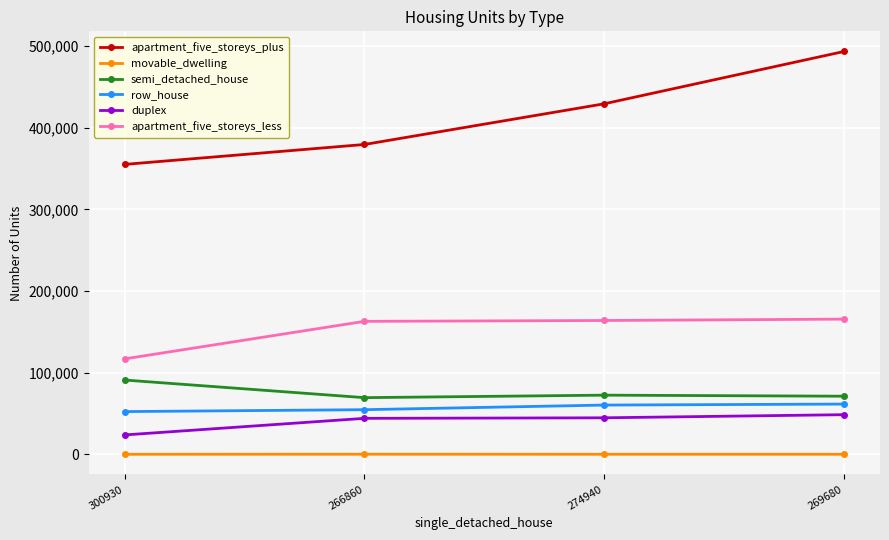

What is the label of the 1st point from the left?

300930